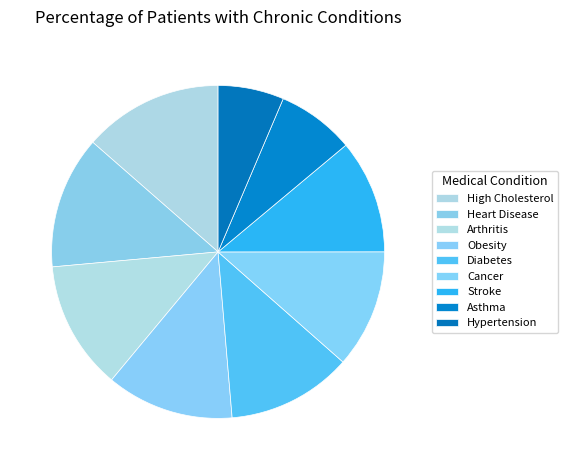

Which has a higher value, Heart Disease or Arthritis?

Heart Disease